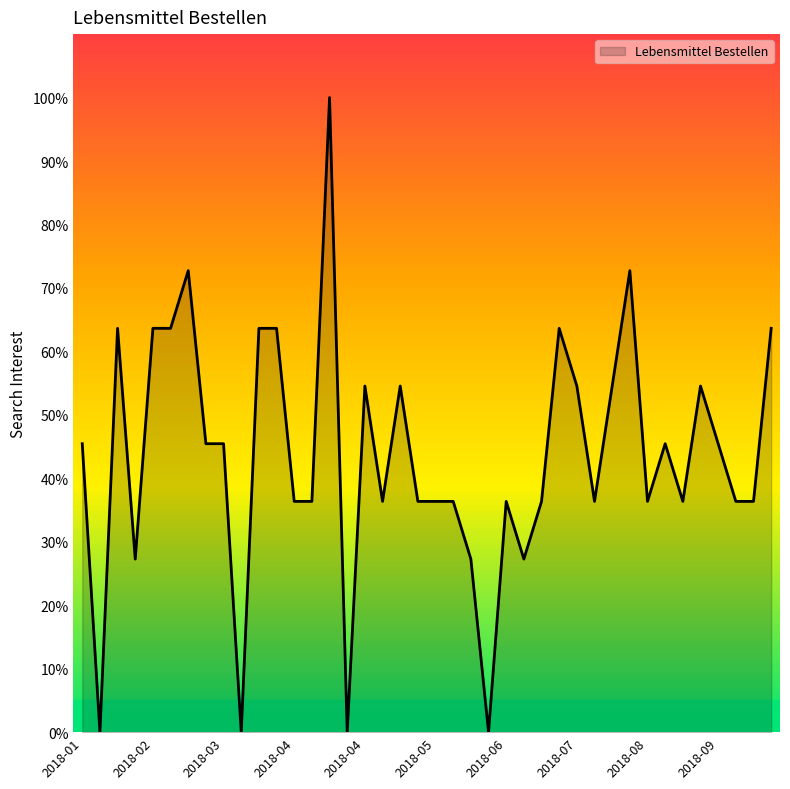

What is the maximum value shown in the chart?

100.0